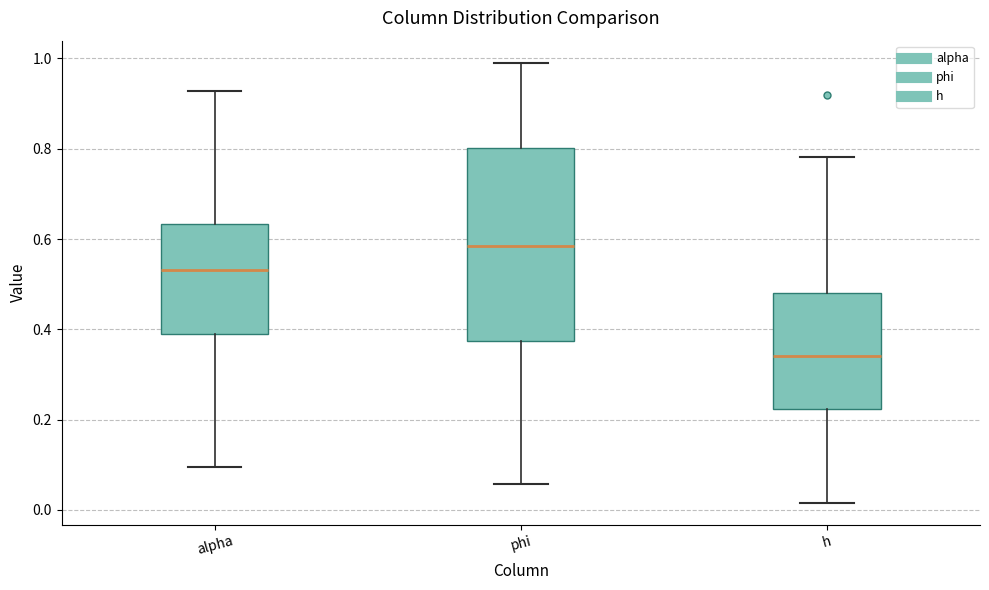

Where does the upper whisker of the box for h end on the y-axis? The values are not printed on the chart, so give them approximately, as read against the axis.

0.78